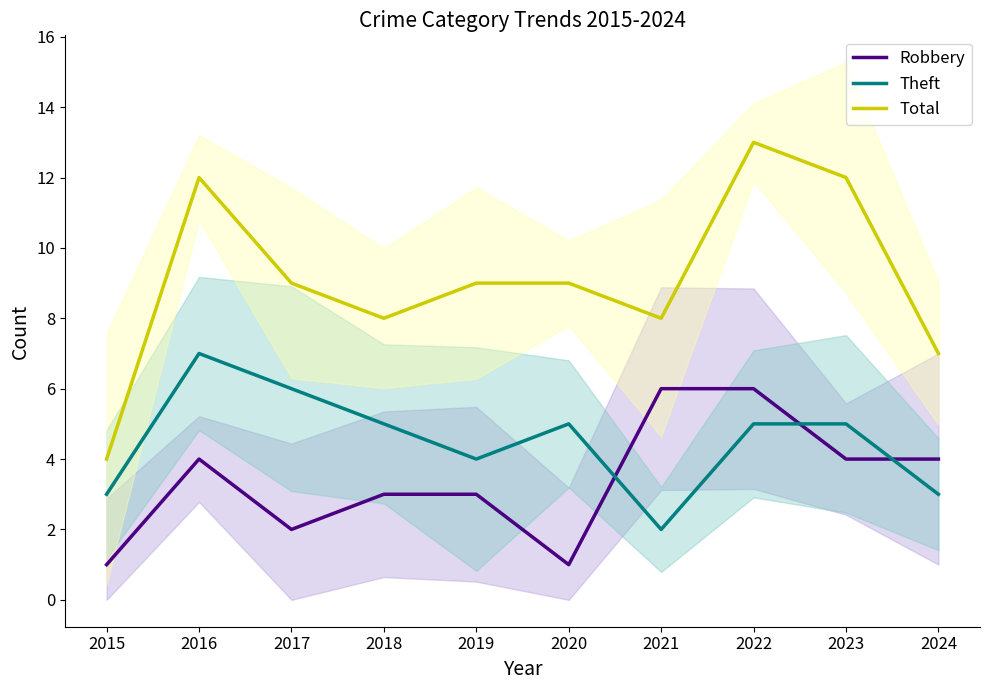

How many data points in Total are above 9?

3